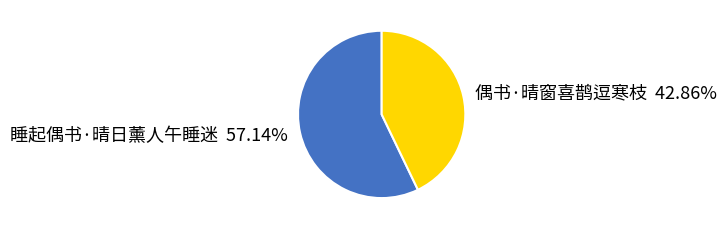

What percentage do 偶书·晴窗喜鹊逗寒枝 and 睡起偶书·晴日薰人午睡迷 together represent?

100.0%